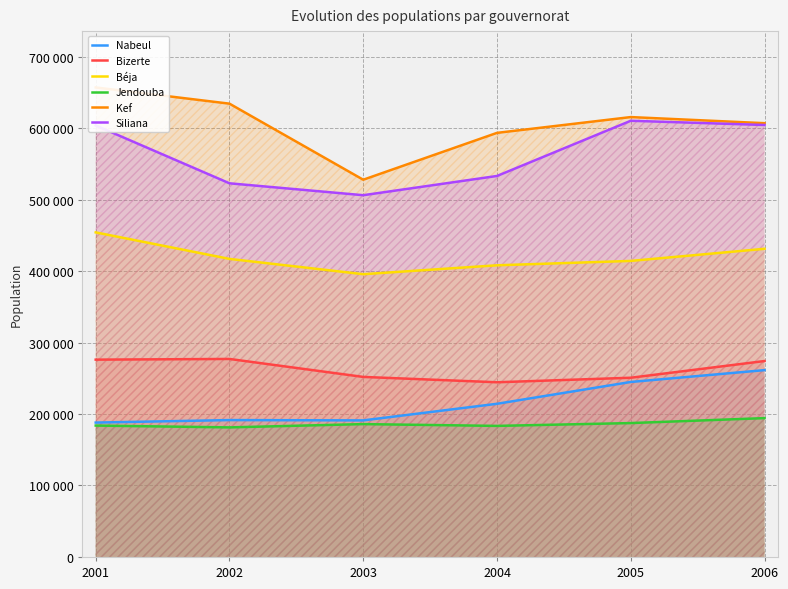

Reading right to left, transcribe all the data shown in this chart.

Nabeul: 2006=261400	2005=244830	2004=214300	2003=191070	2002=191510	2001=188010
Bizerte: 2006=274120	2005=250740	2004=244400	2003=251890	2002=277020	2001=276060
Béja: 2006=431110	2005=414170	2004=408050	2003=395600	2002=416980	2001=454060
Jendouba: 2006=194250	2005=187320	2004=183370	2003=185870	2002=181290	2001=183820
Kef: 2006=606850	2005=615400	2004=593300	2003=527750	2002=634150	2001=656840
Siliana: 2006=604320	2005=610240	2004=533010	2003=506090	2002=522740	2001=603660